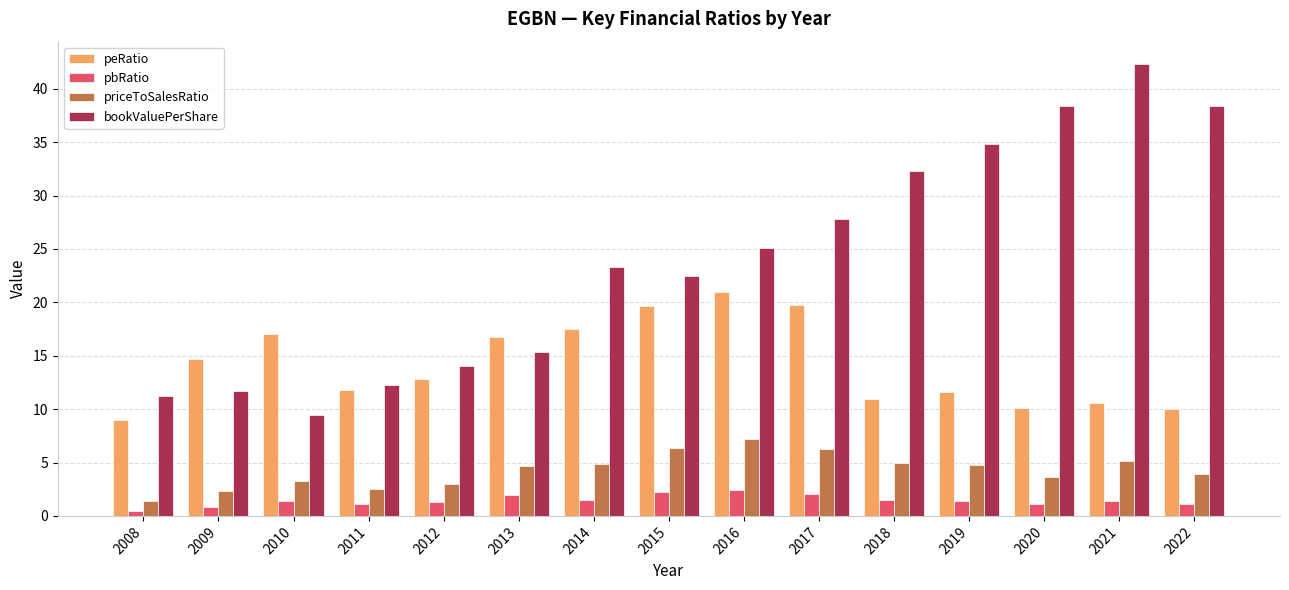

What is the maximum value shown in the chart?

42.3